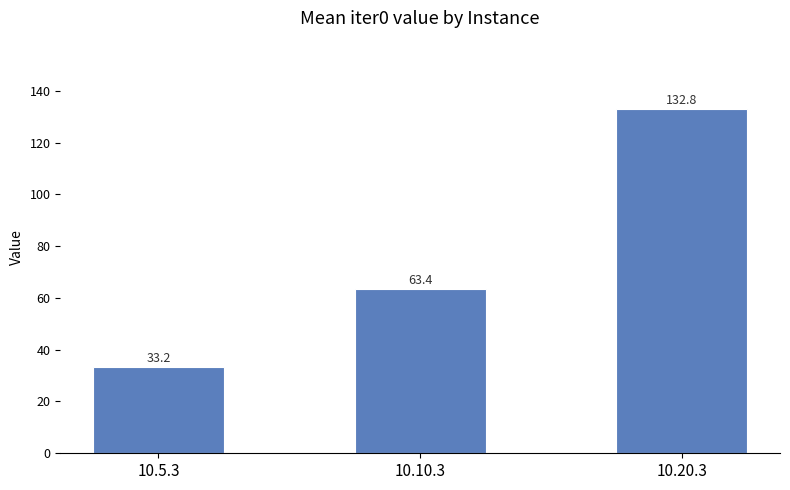

The chart shows a value of 58.2 at 10.5.3. True or false?

False